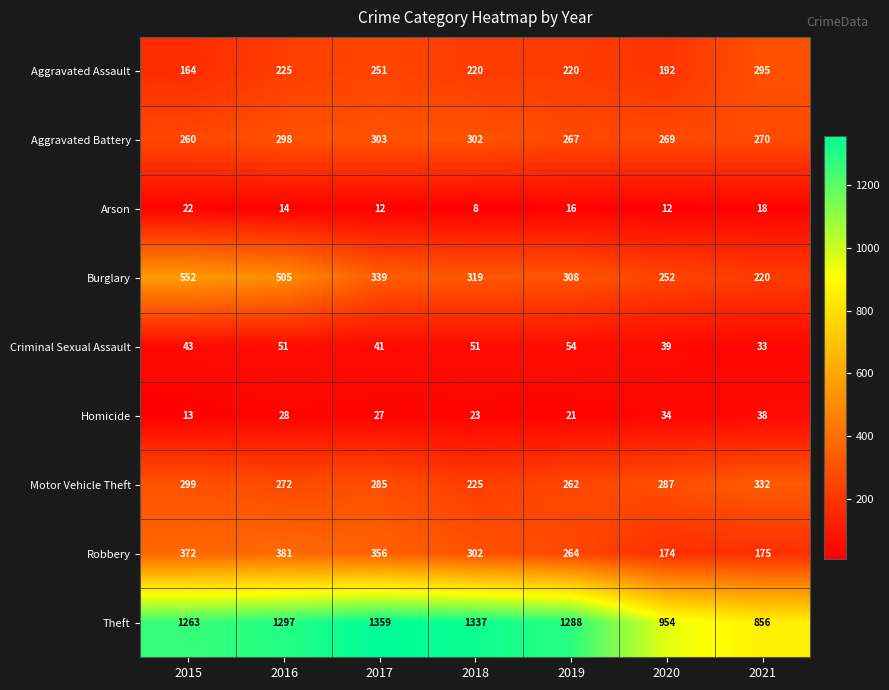

How many categories are shown in the chart?

7